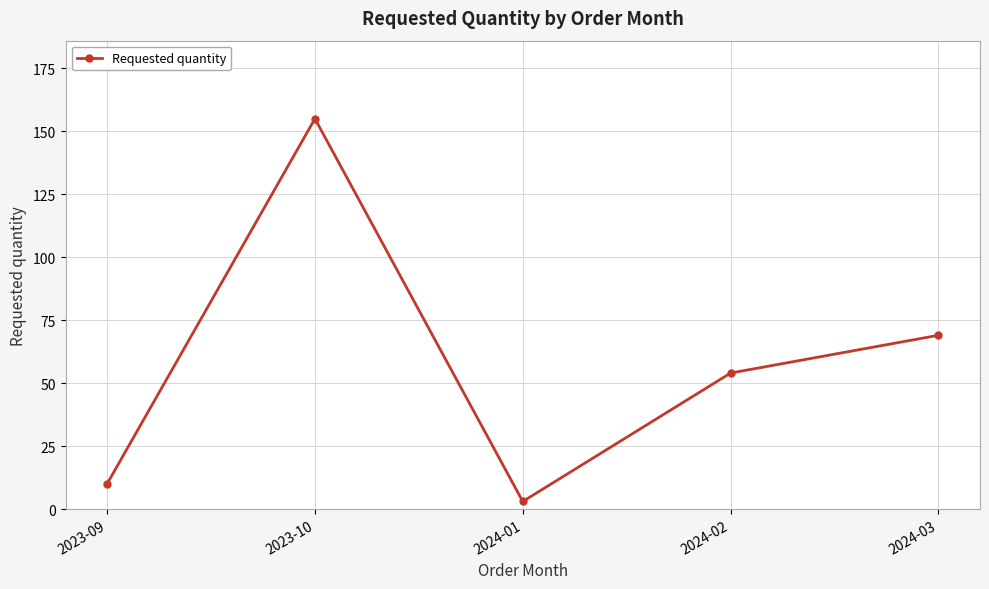

How many data points are less than 54?

2